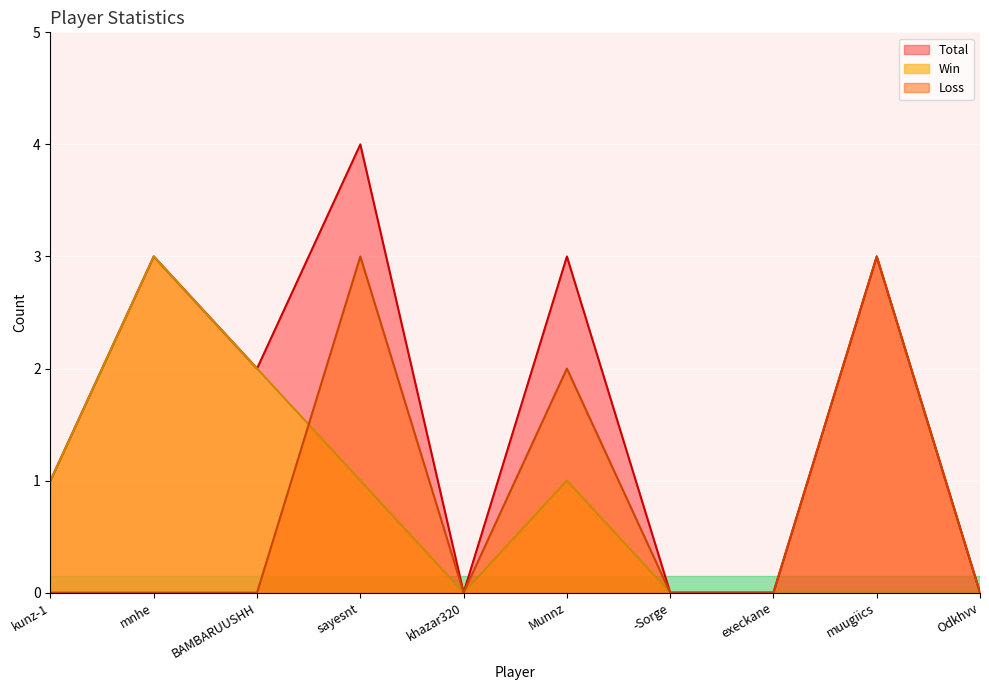

What is the label of the 2nd point from the left?

mnhe